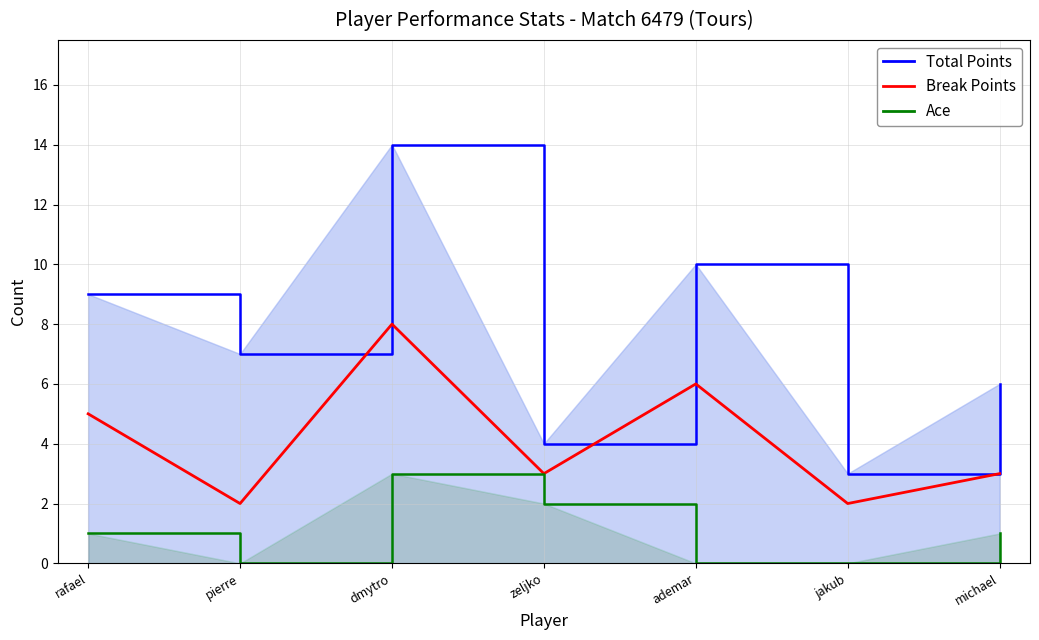

Which category has the lowest value across all series?

pierre